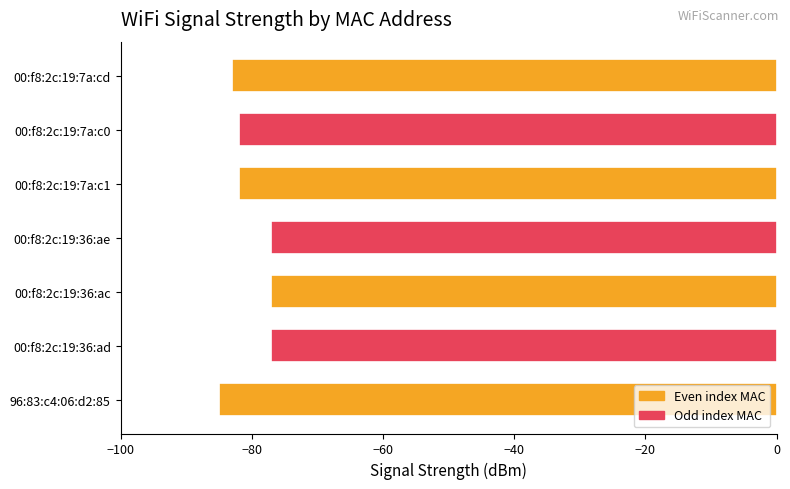

What is the difference between the second highest and minimum values?

8